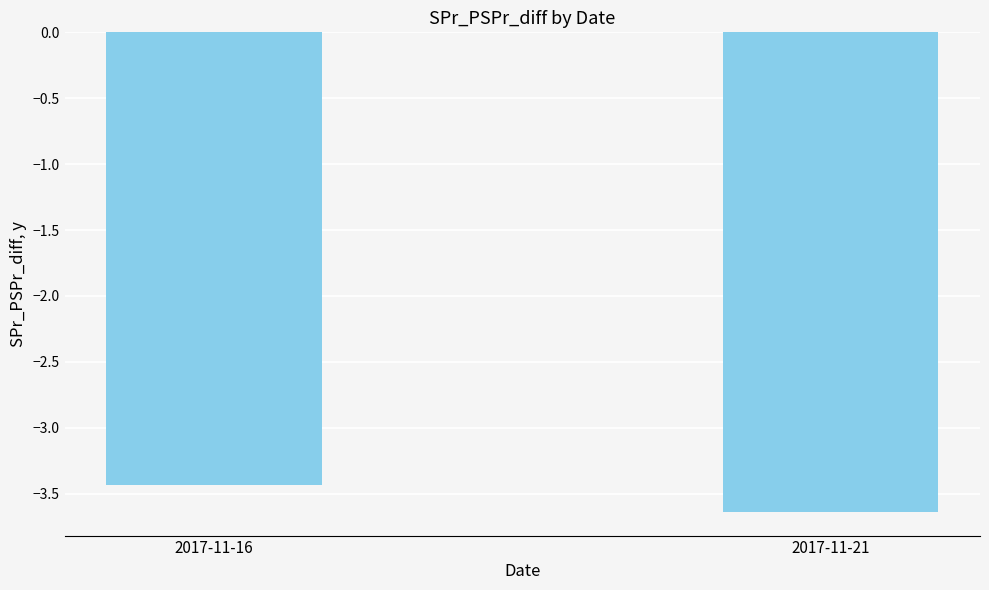

What is the smallest value displayed?

-3.6